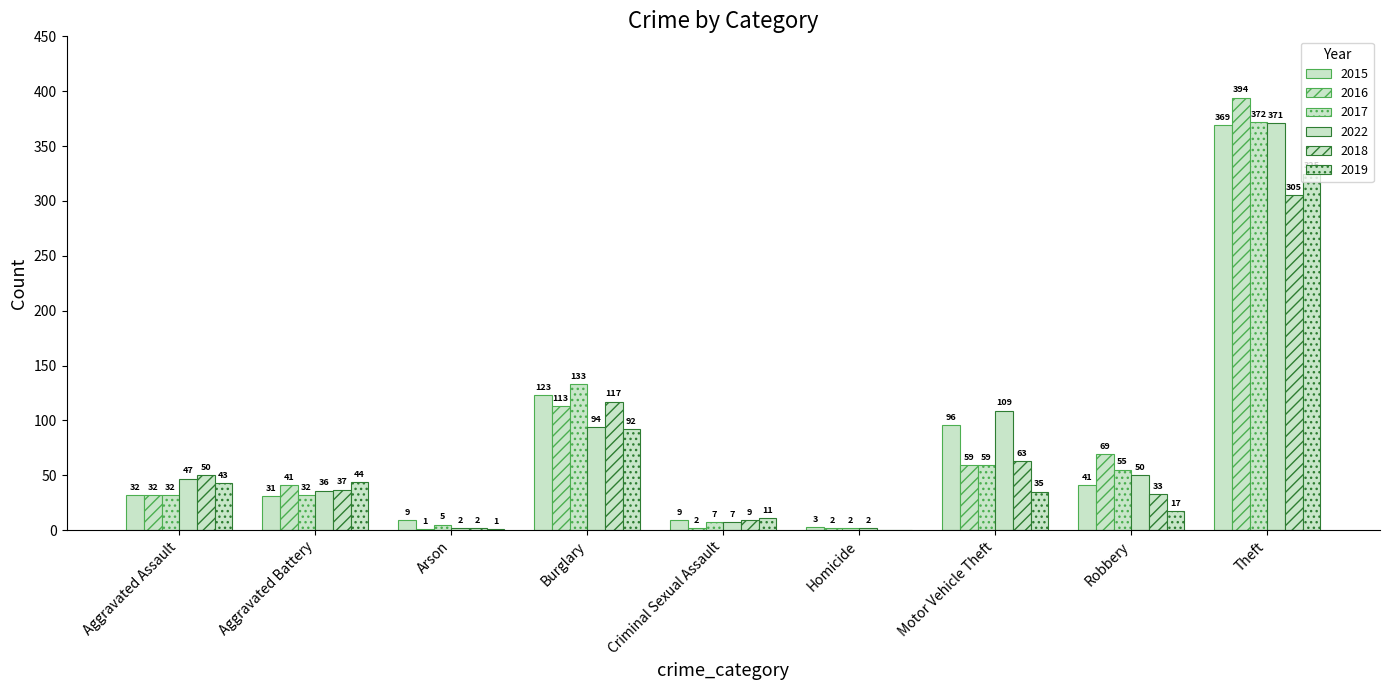

Count the number of data series in this chart.

6